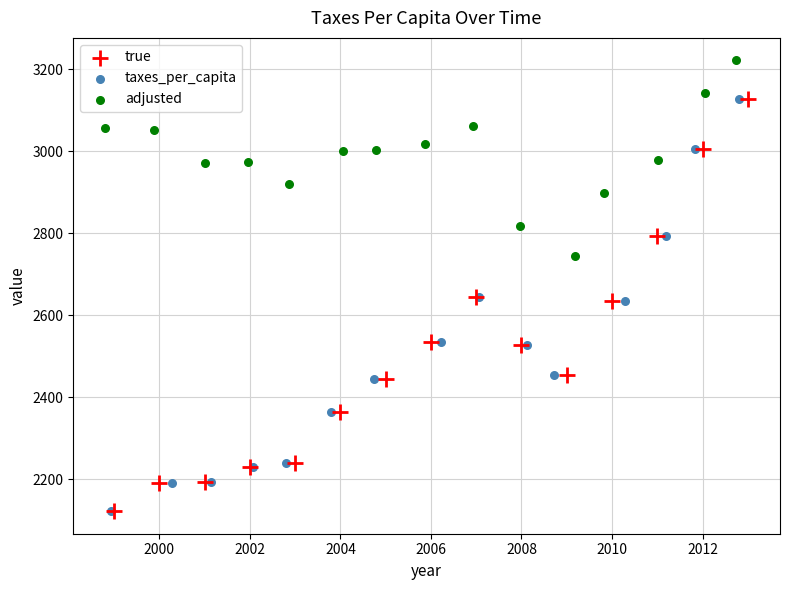

What are all the series names shown in the legend?

true, taxes_per_capita, adjusted